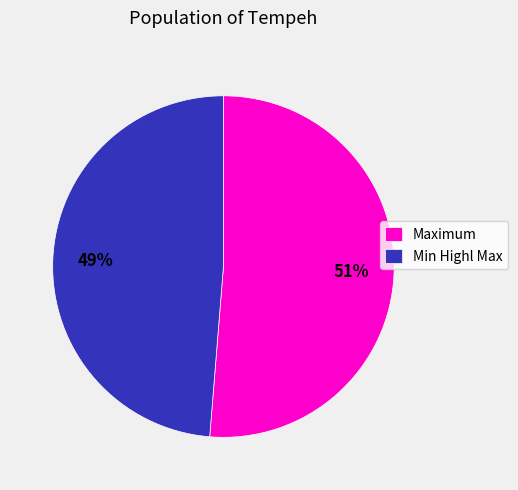

Is the sum of Min Highl Max and Maximum greater than half?

Yes